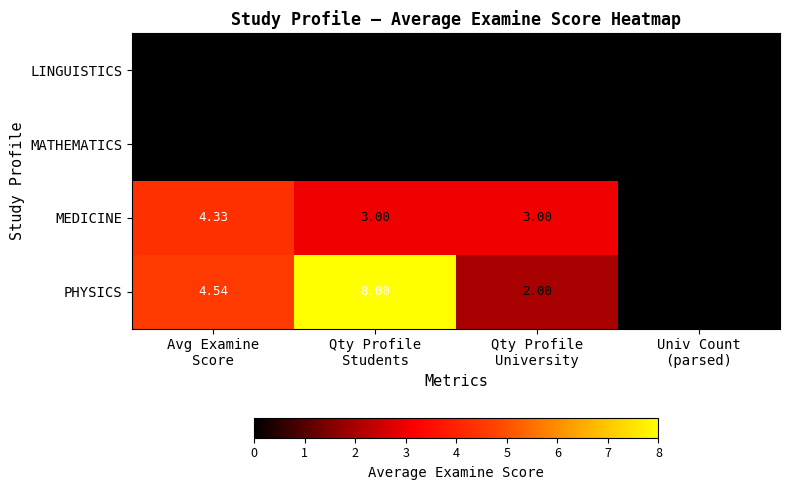

Which series has the largest range (max minus min)?

PHYSICS